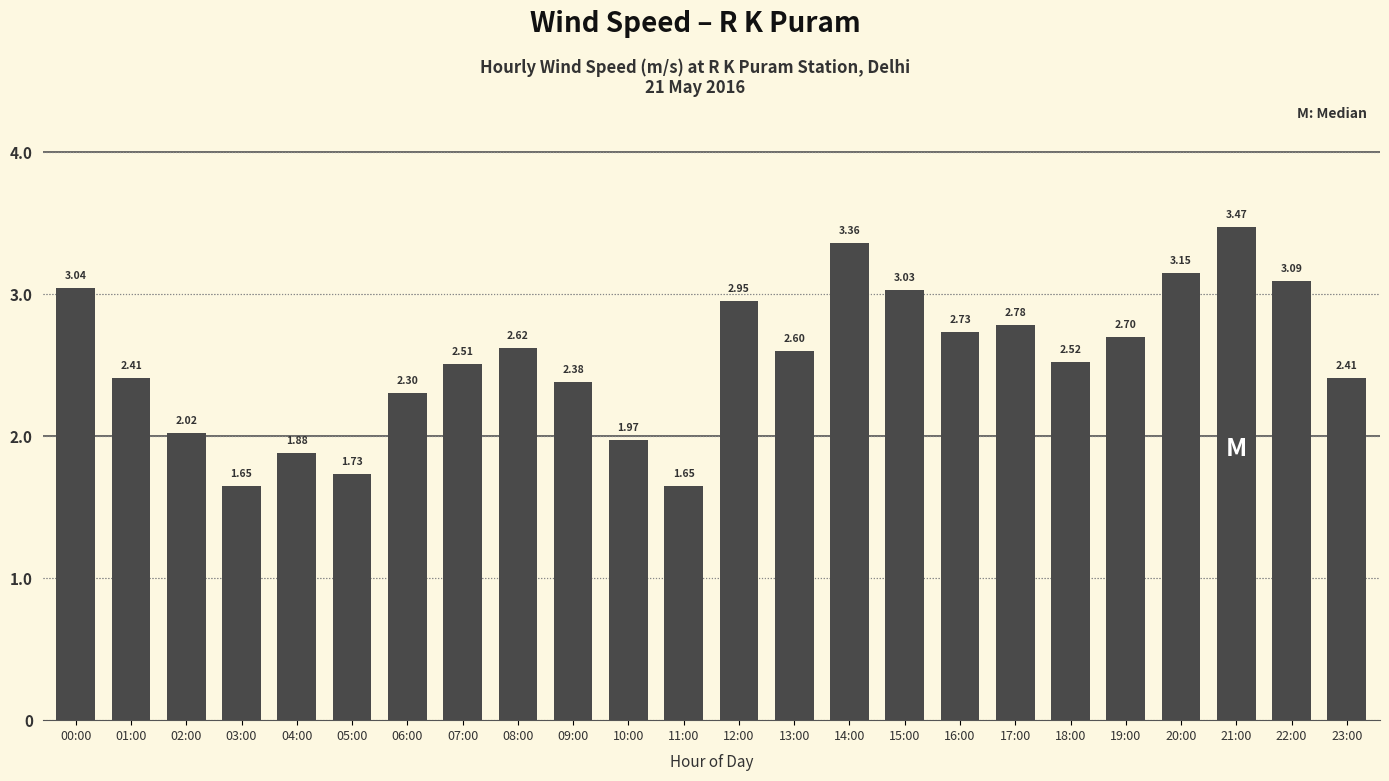

What is the difference between the maximum and minimum values?

1.8